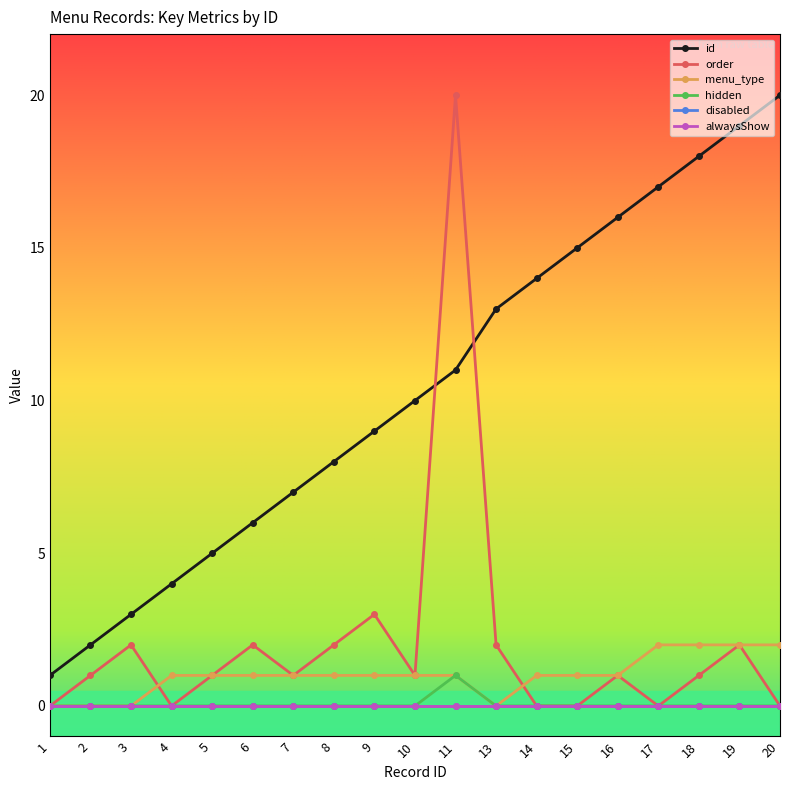

Does the chart have visible grid lines?

No